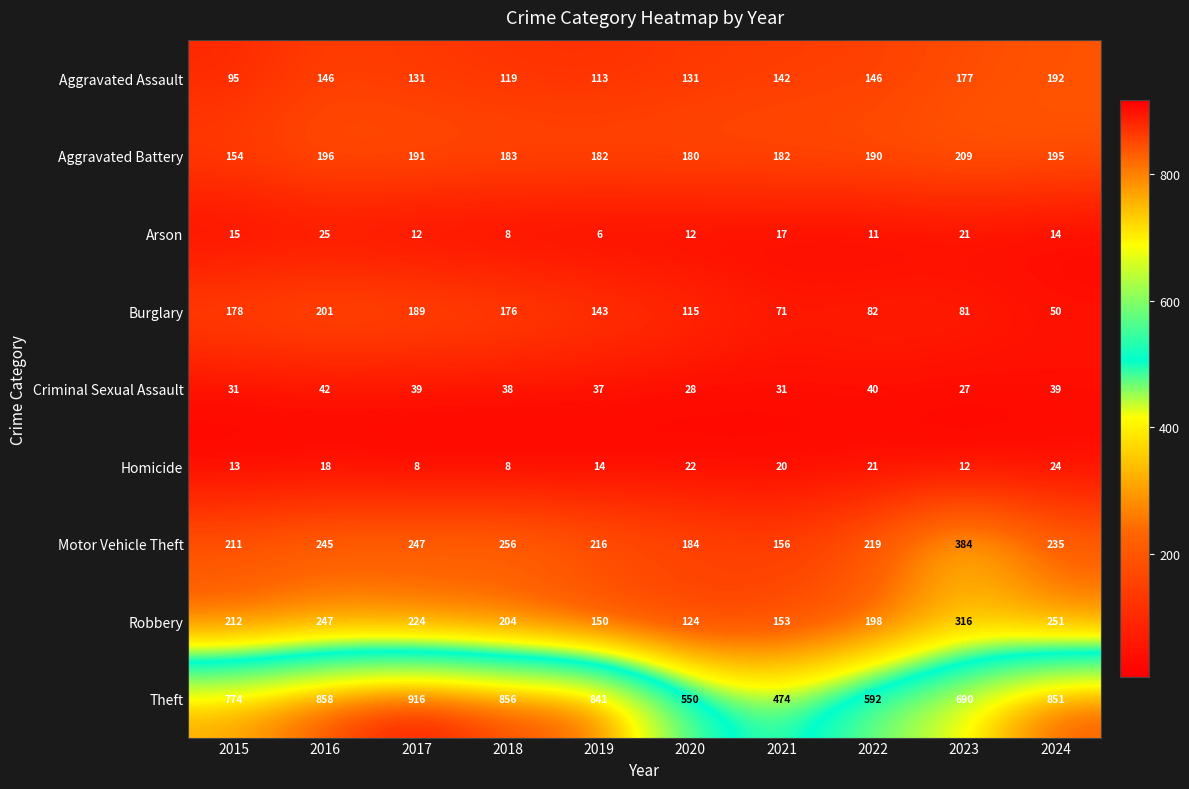

The value of Theft at 2016 is 440. True or false?

False